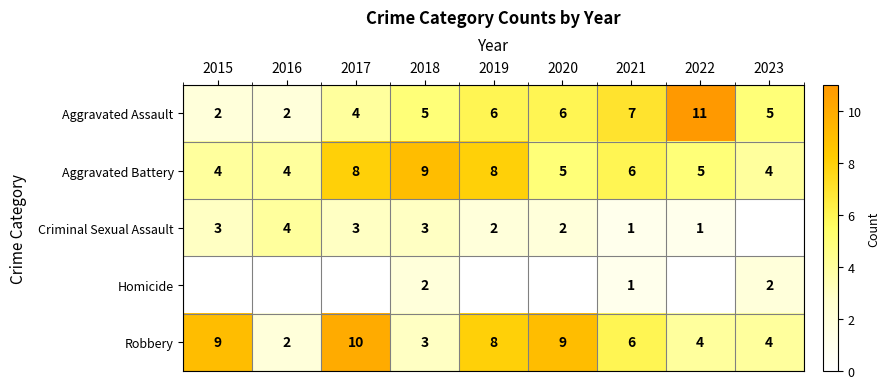

Is it true that Criminal Sexual Assault equals 3 at 2020?

False